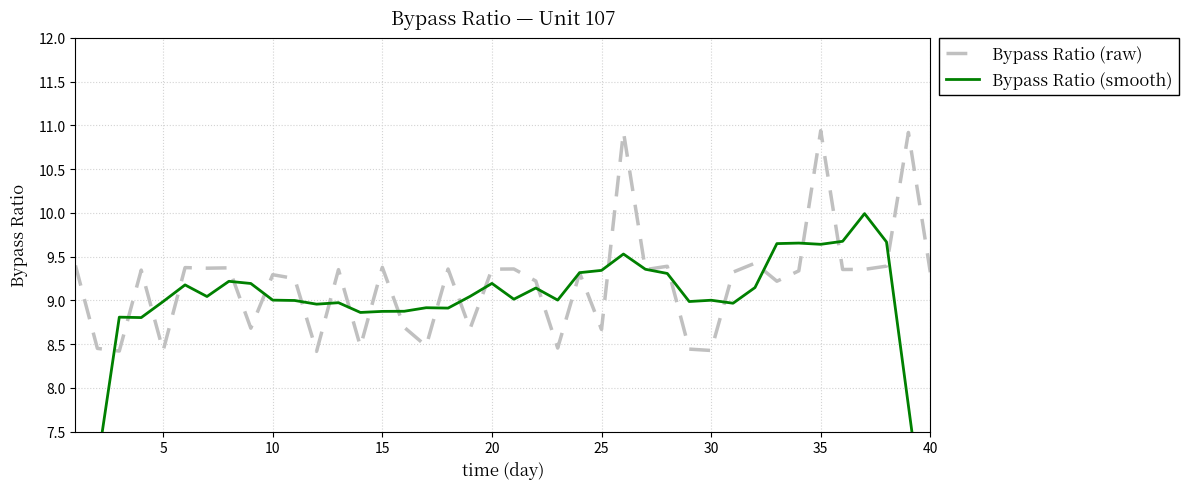

After their last crossing, which series has the higher values: Bypass Ratio (smooth) or Bypass Ratio (raw)?

Bypass Ratio (raw)